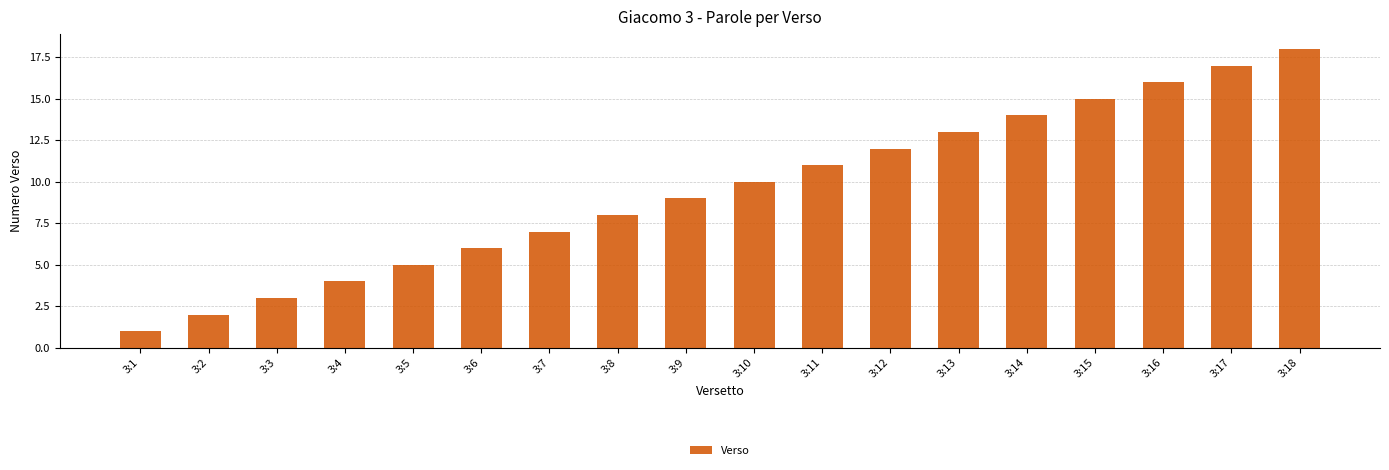

What is the smallest value displayed?

1